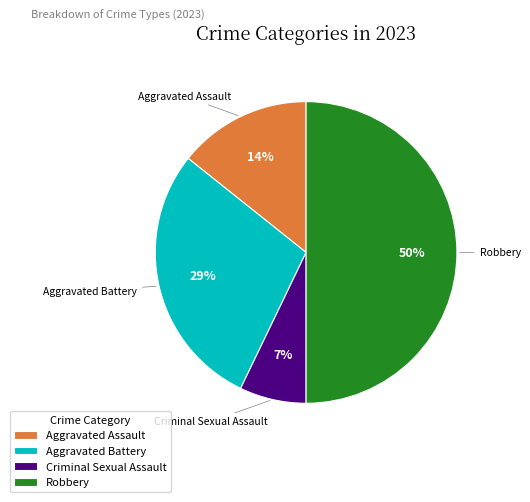

Is Aggravated Assault the majority of the pie?

No